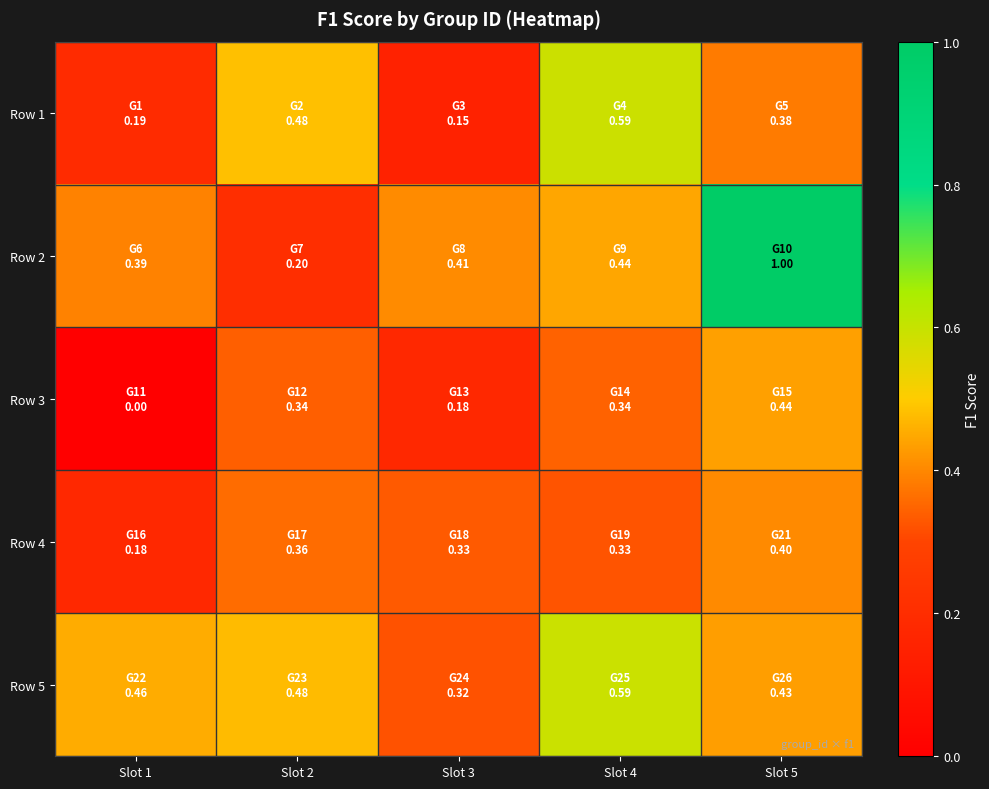

Reading right to left, list all the values displayed in this chart.

Row 1: Slot 5=0.4	Slot 4=0.6	Slot 3=0.2	Slot 2=0.5	Slot 1=0.2
Row 2: Slot 5=1.0	Slot 4=0.4	Slot 3=0.4	Slot 2=0.2	Slot 1=0.4
Row 3: Slot 5=0.4	Slot 4=0.3	Slot 3=0.2	Slot 2=0.3	Slot 1=0.0
Row 4: Slot 5=0.4	Slot 4=0.3	Slot 3=0.3	Slot 2=0.4	Slot 1=0.2
Row 5: Slot 5=0.4	Slot 4=0.6	Slot 3=0.3	Slot 2=0.5	Slot 1=0.5